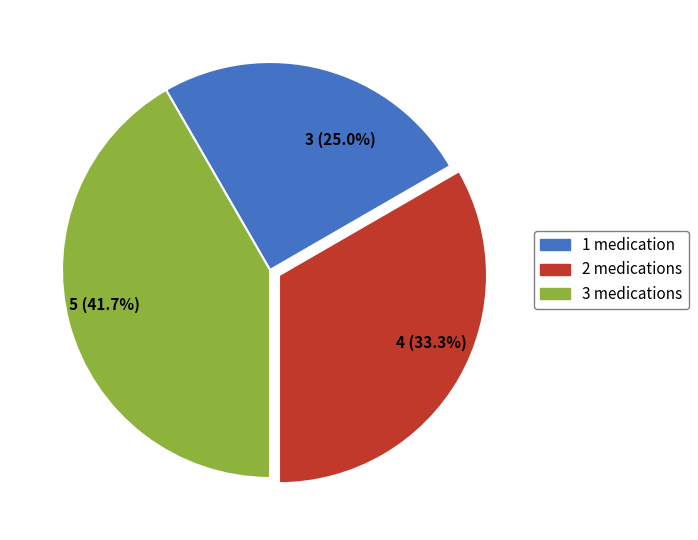

Rank the categories by value from lowest to highest.

3 (25.0%), 4 (33.3%), 5 (41.7%)